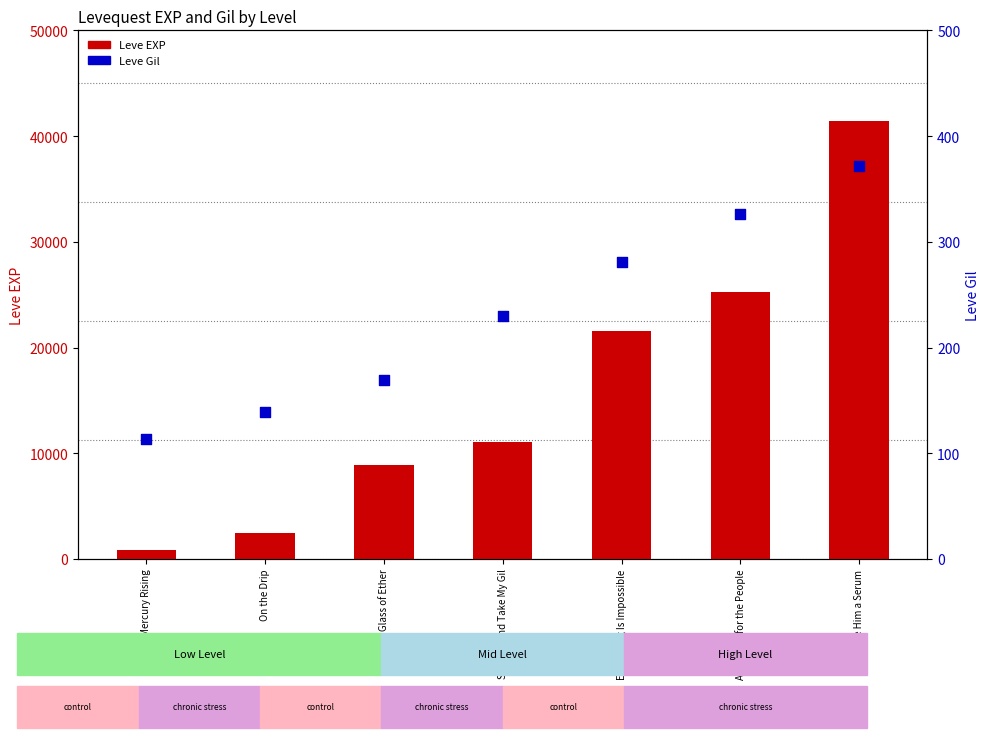

What is the total value across all series at Shut Up and Take My Gil?

11270